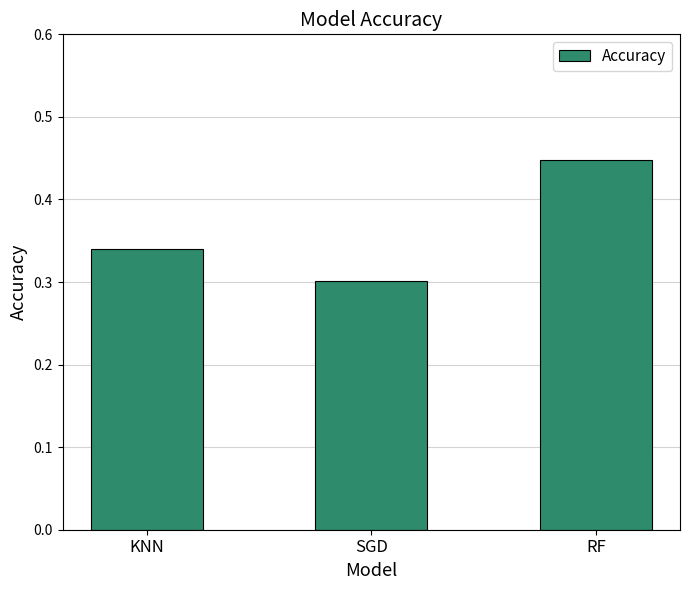

How many distinct data groups are displayed?

1